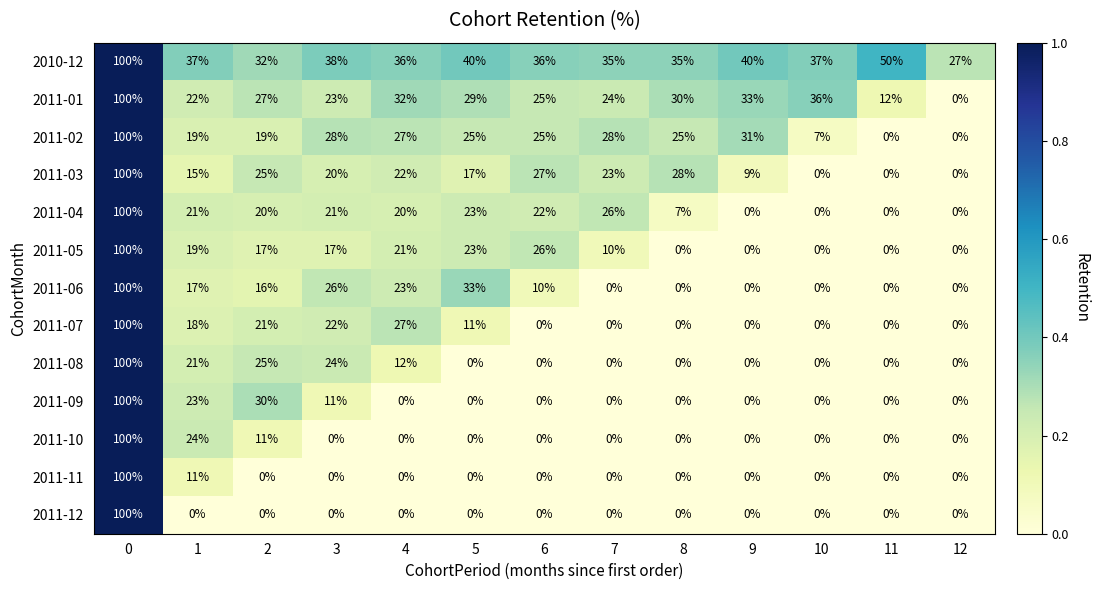

What is the spread (max minus min) of values at 3?

38